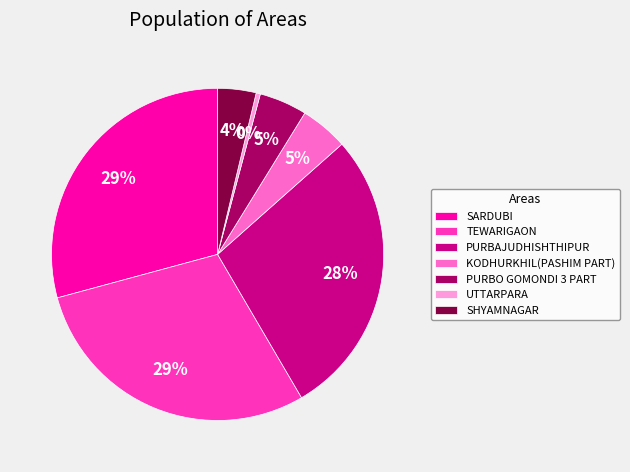

To the nearest percent, what is the average slice percentage?

14%